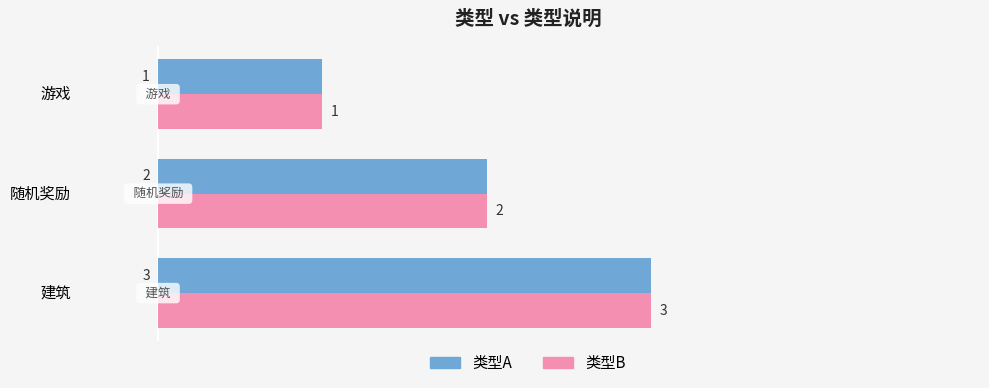

The value of 类型B at 游戏 is 0. True or false?

False